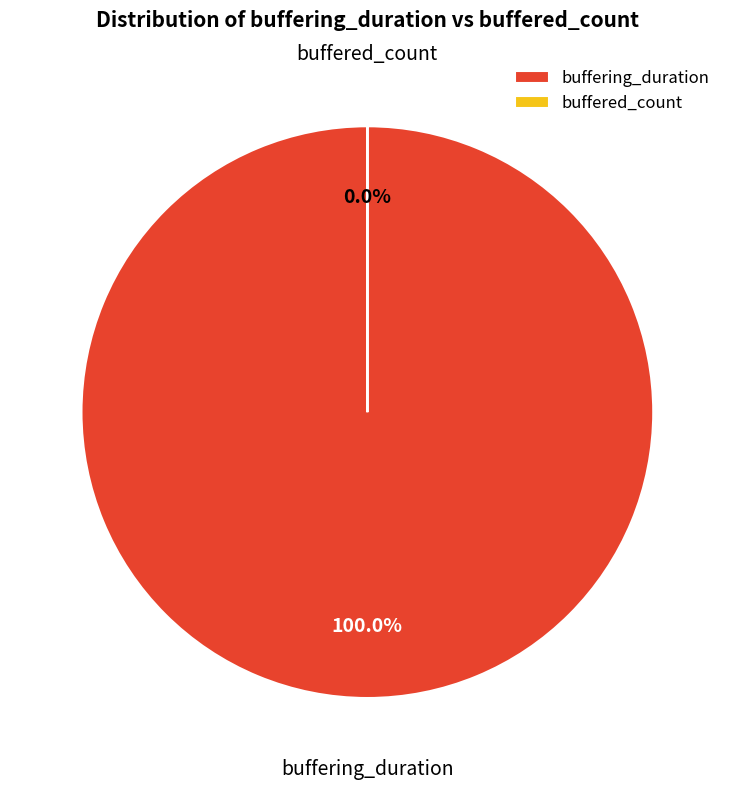

Is the sum of buffered_count and buffering_duration greater than half?

Yes